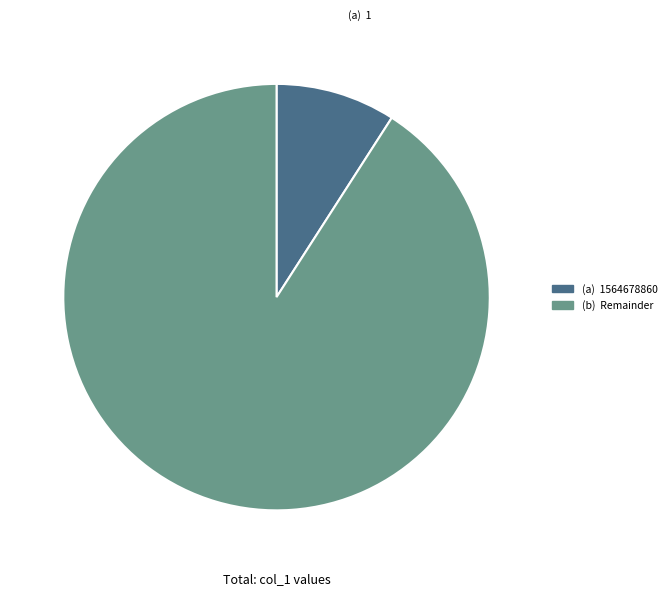

Is there a majority slice in this chart?

Yes